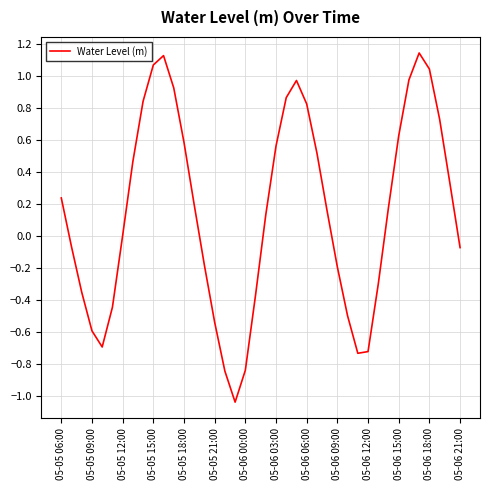

What is the difference between the maximum and minimum values?

2.2